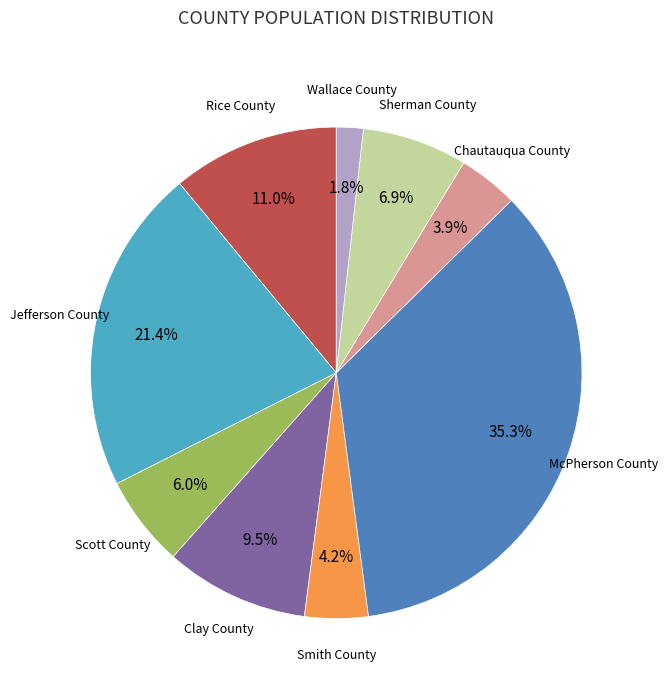

Does any single category account for the majority?

No